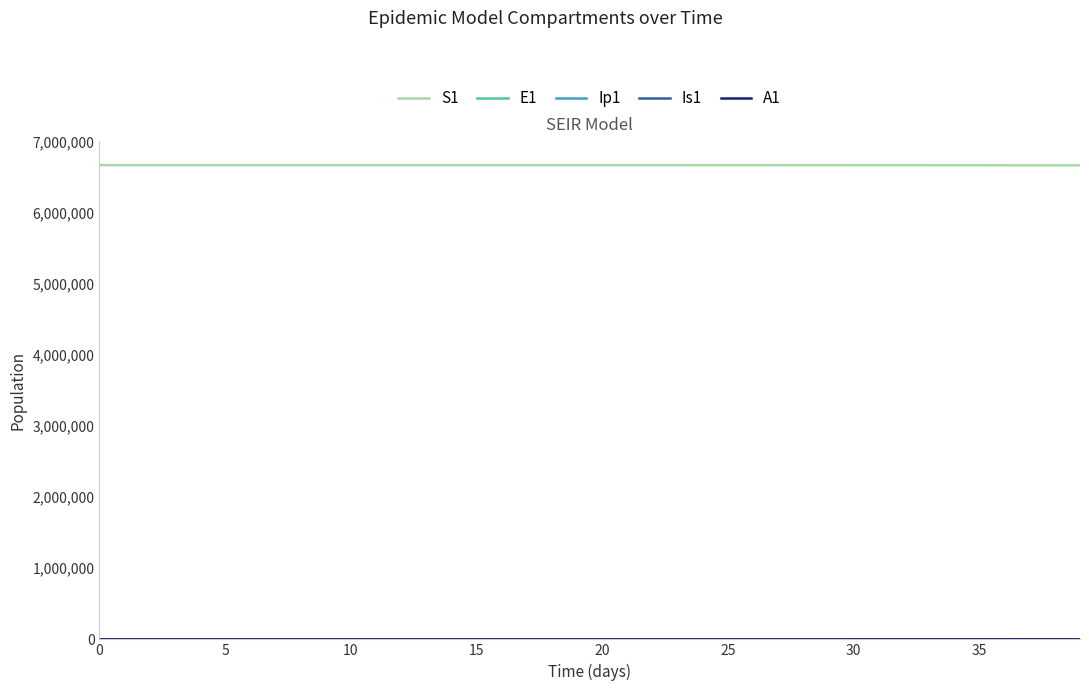

Which series has the largest total across all categories?

S1